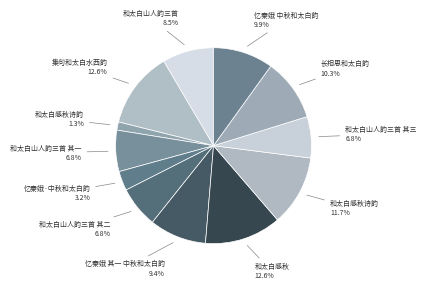

How many segments does this pie chart have?

12